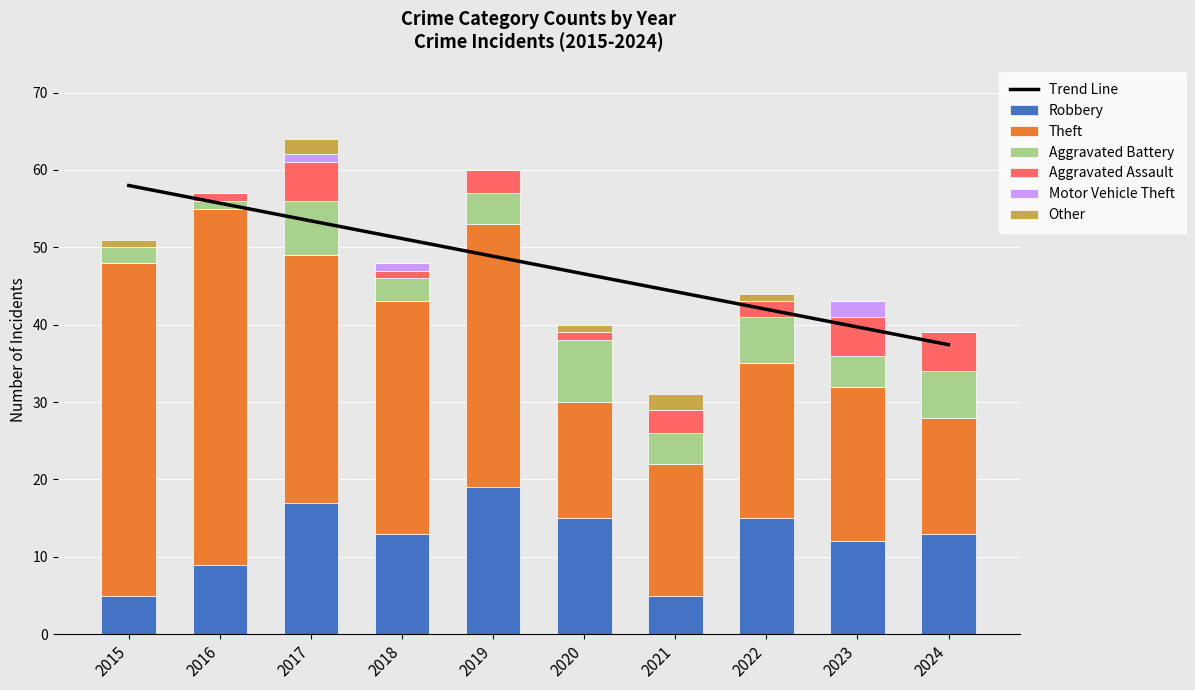

How many distinct data groups are displayed?

6